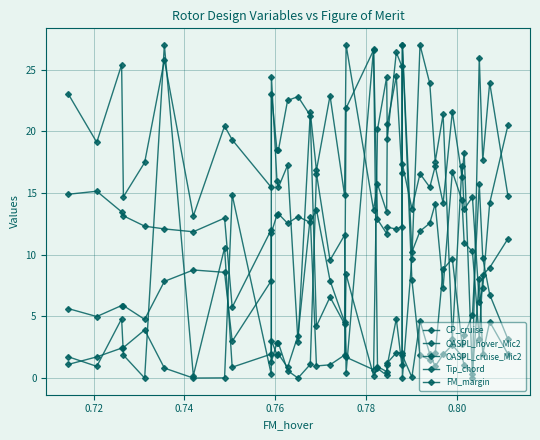

Count the number of categories in the chart.

40